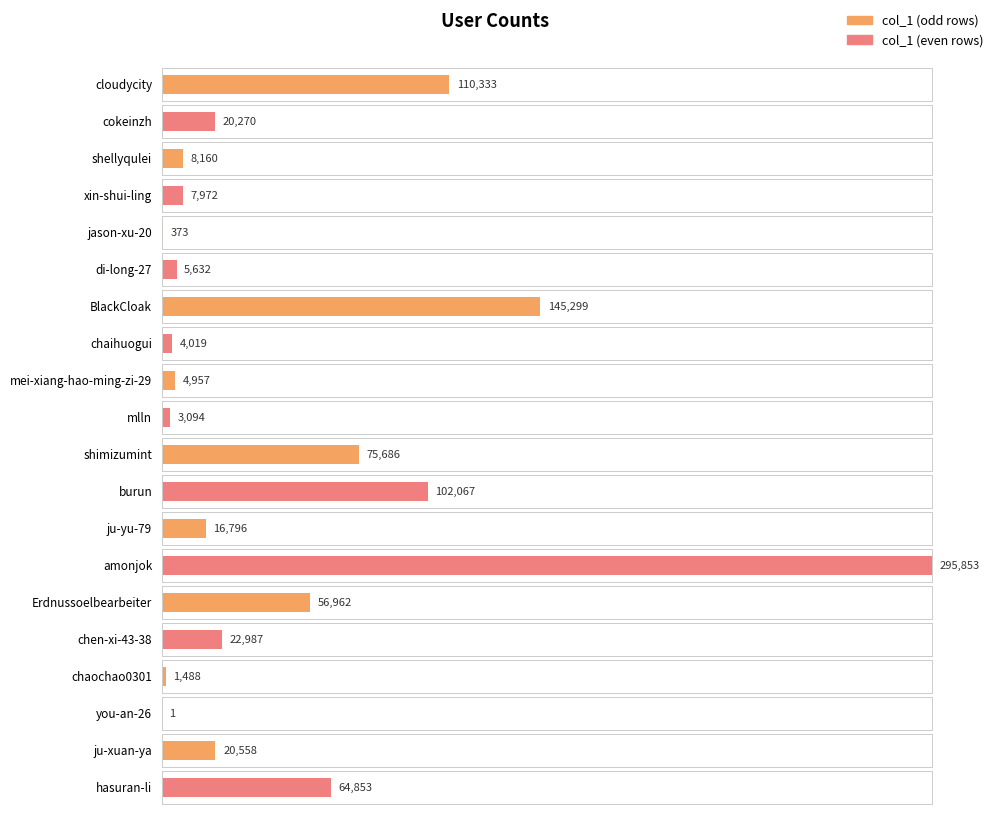

Approximately how many times larger is the value at ju-xuan-ya compared to chaochao0301?

13.8